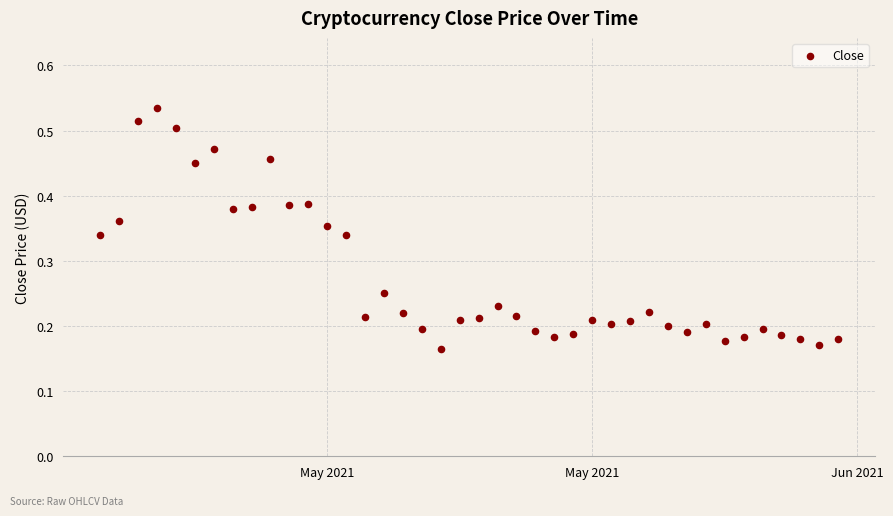

What is the range of X values (max minus min)?

39.0